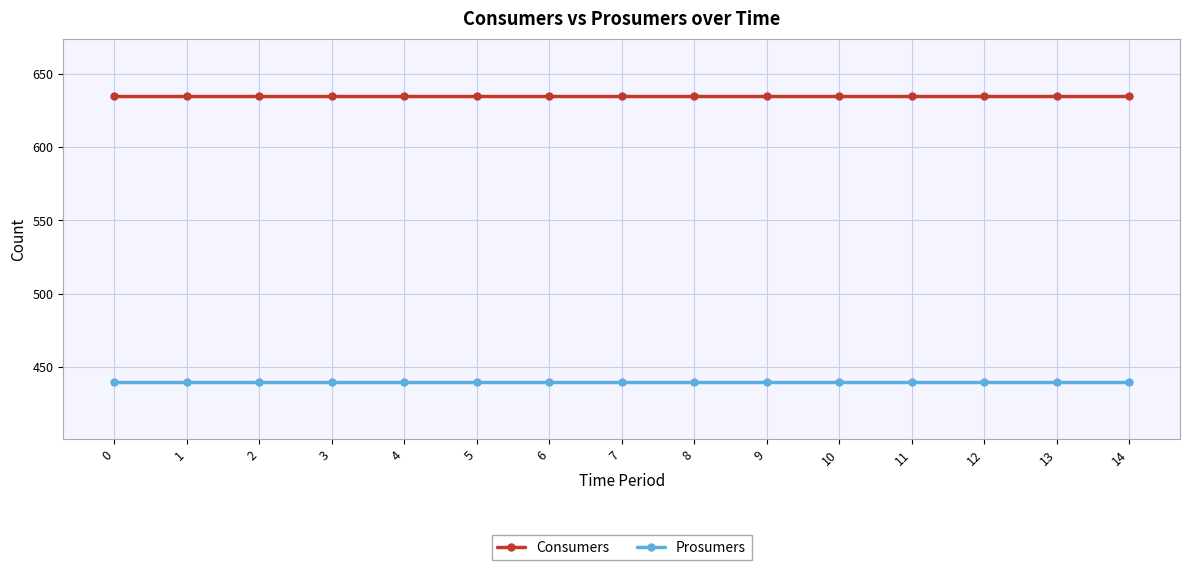

Does the chart display data point markers on the line(s)?

Yes